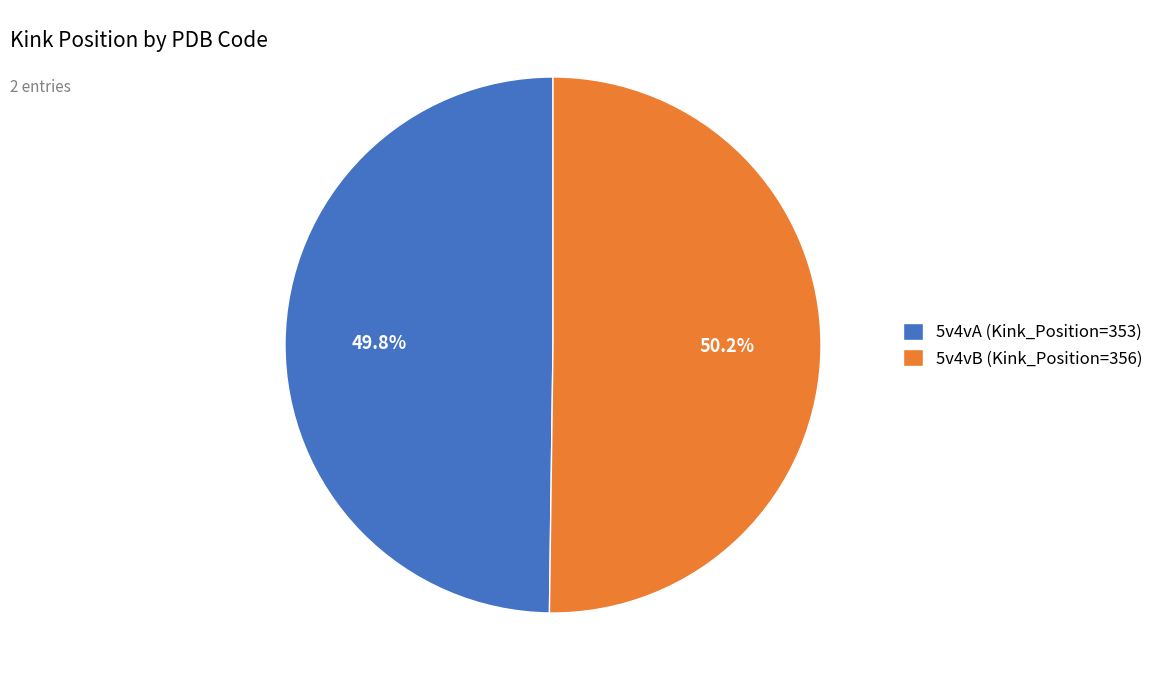

True or false: 5v4vB accounts for 50% of the total.

True